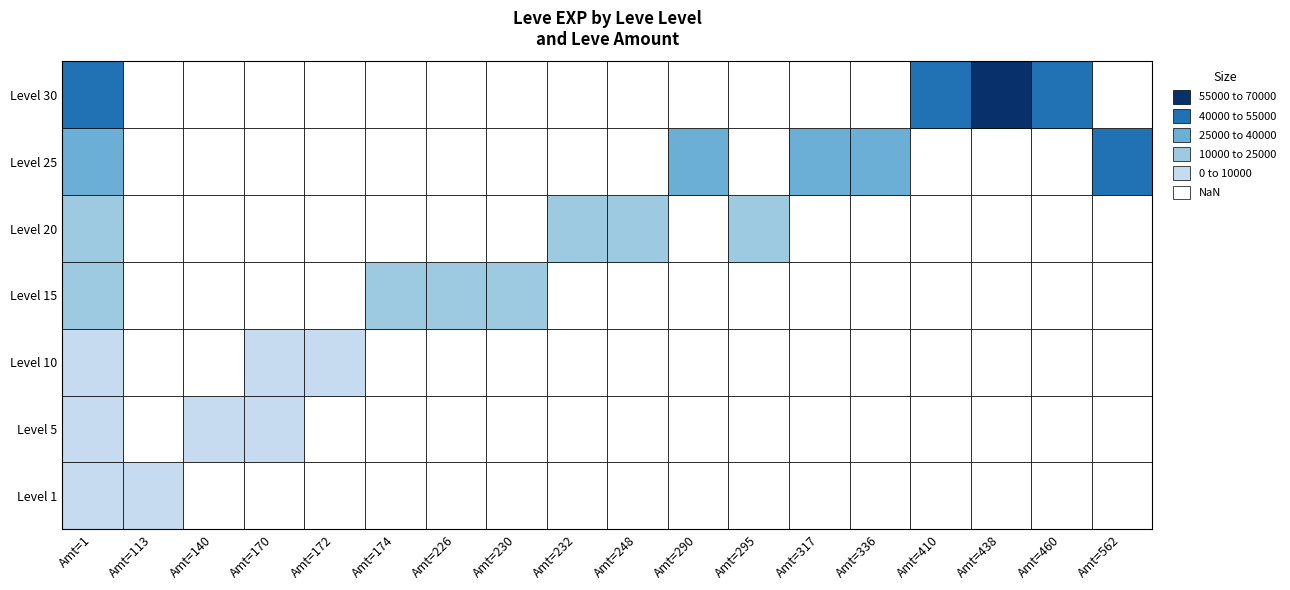

What is the greatest value displayed?

67730